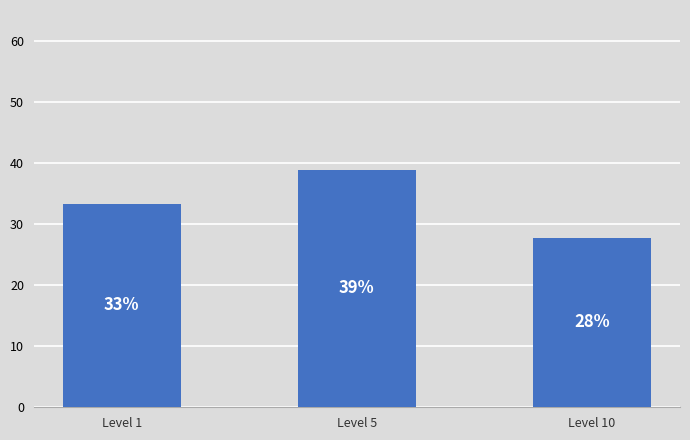

Reading left to right, extract all data points from this chart.

Level 1=33.3	Level 5=38.9	Level 10=27.8